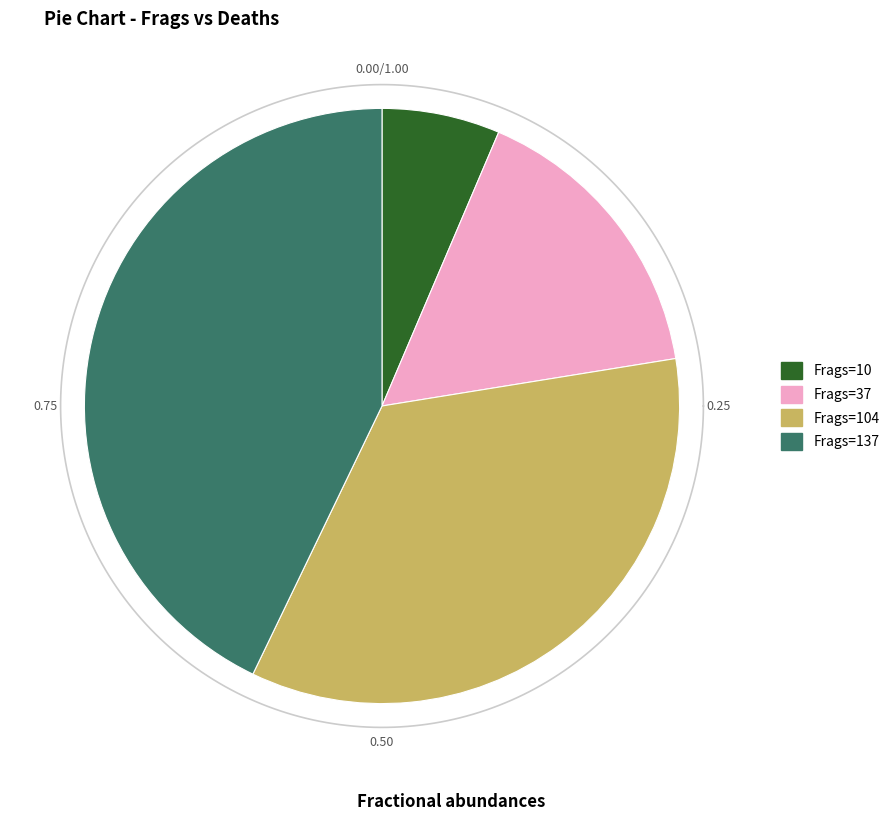

The 10 slice represents 16% of the pie. True or false?

False